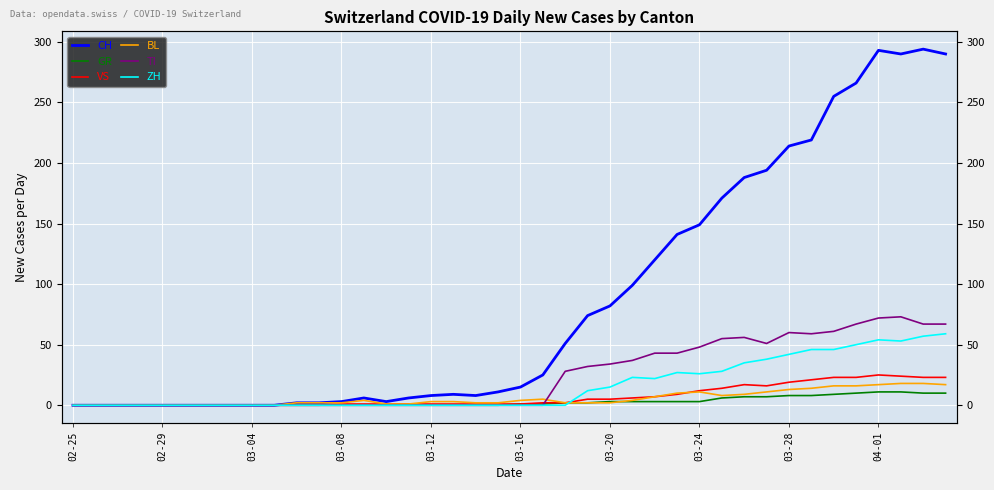

Which category has the lowest value across all series?

02-25